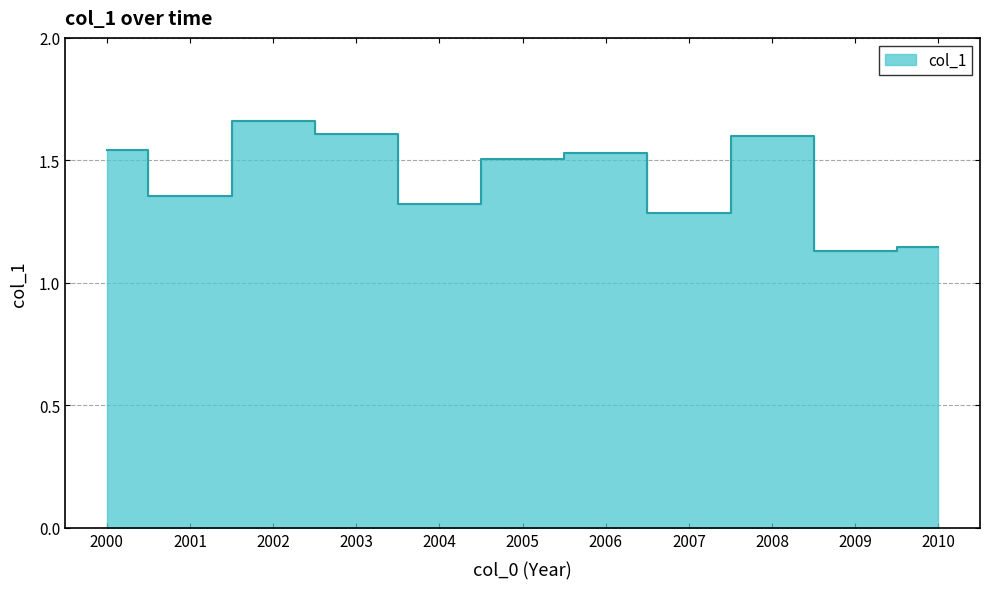

Which has a higher value, 2006 or 2008?

2008